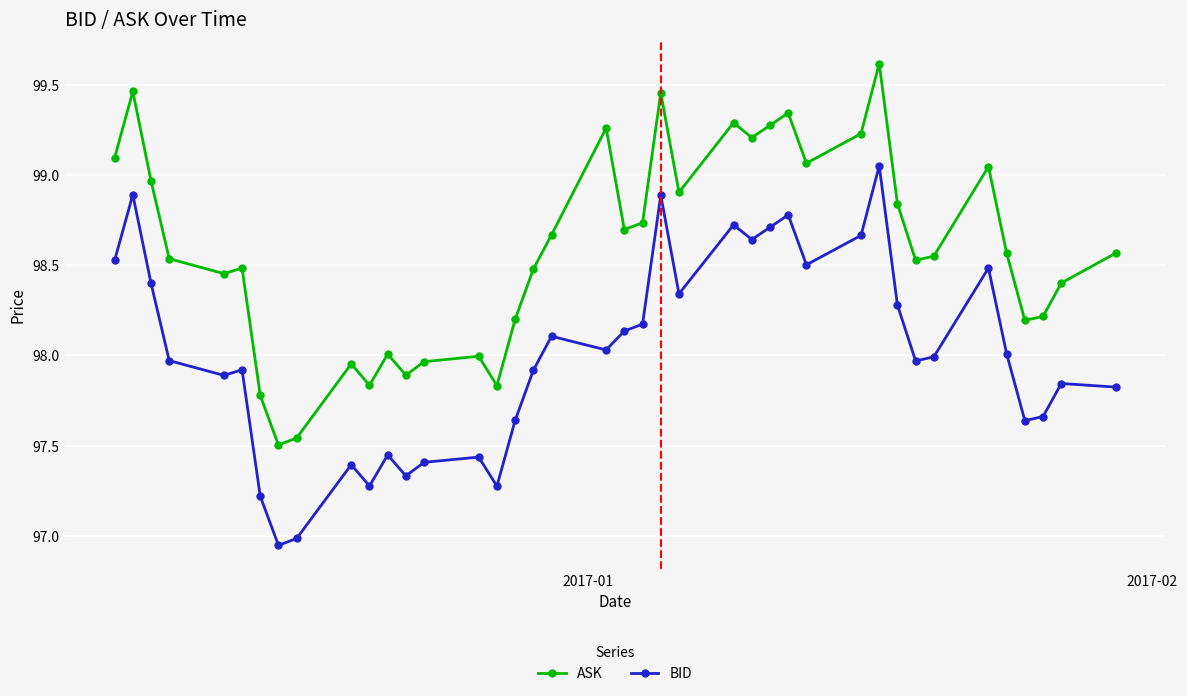

How many lines are shown in the chart?

2